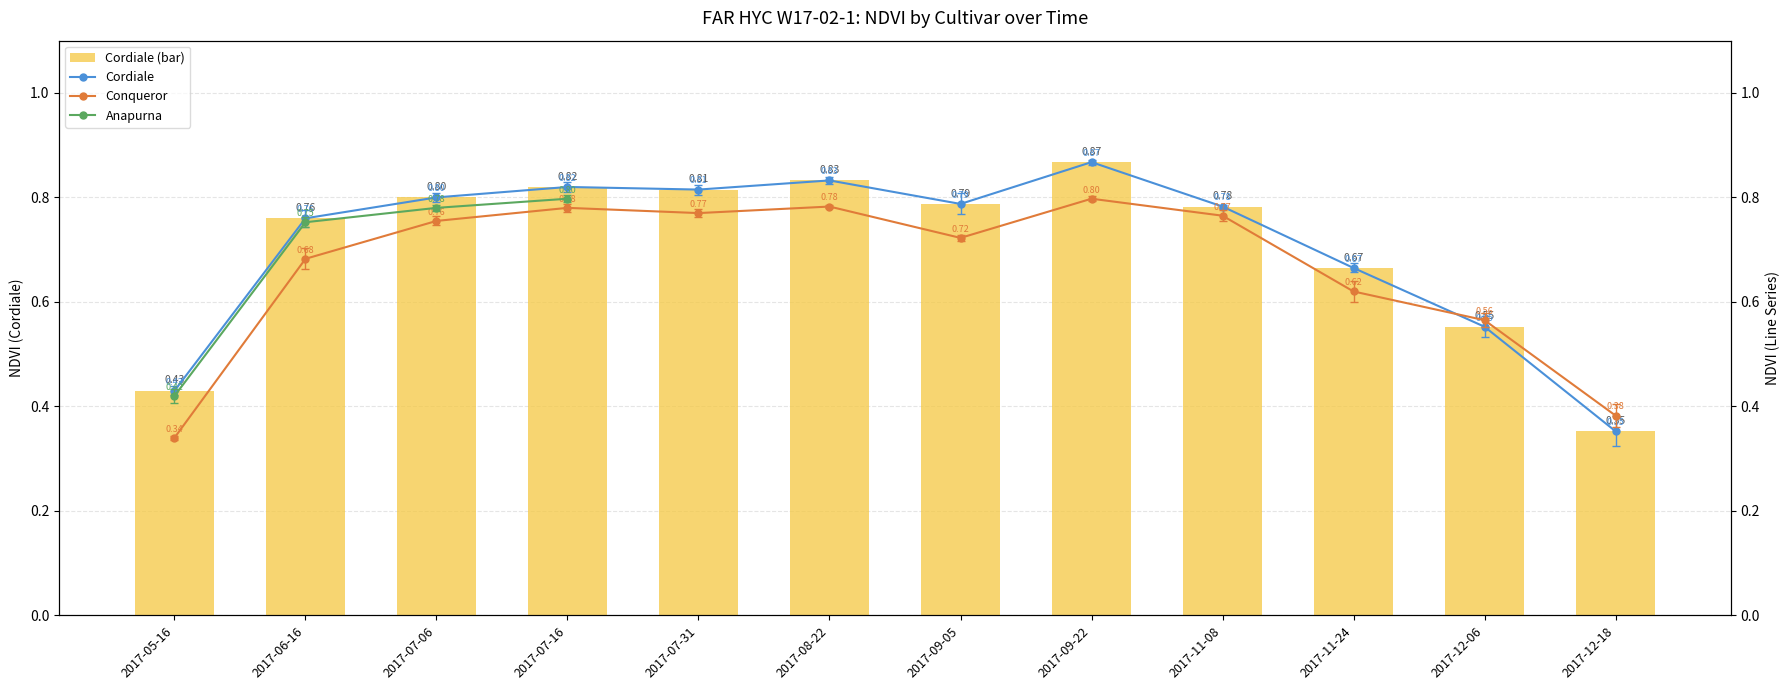

How many Cordiale values are between 0 and 1?

12